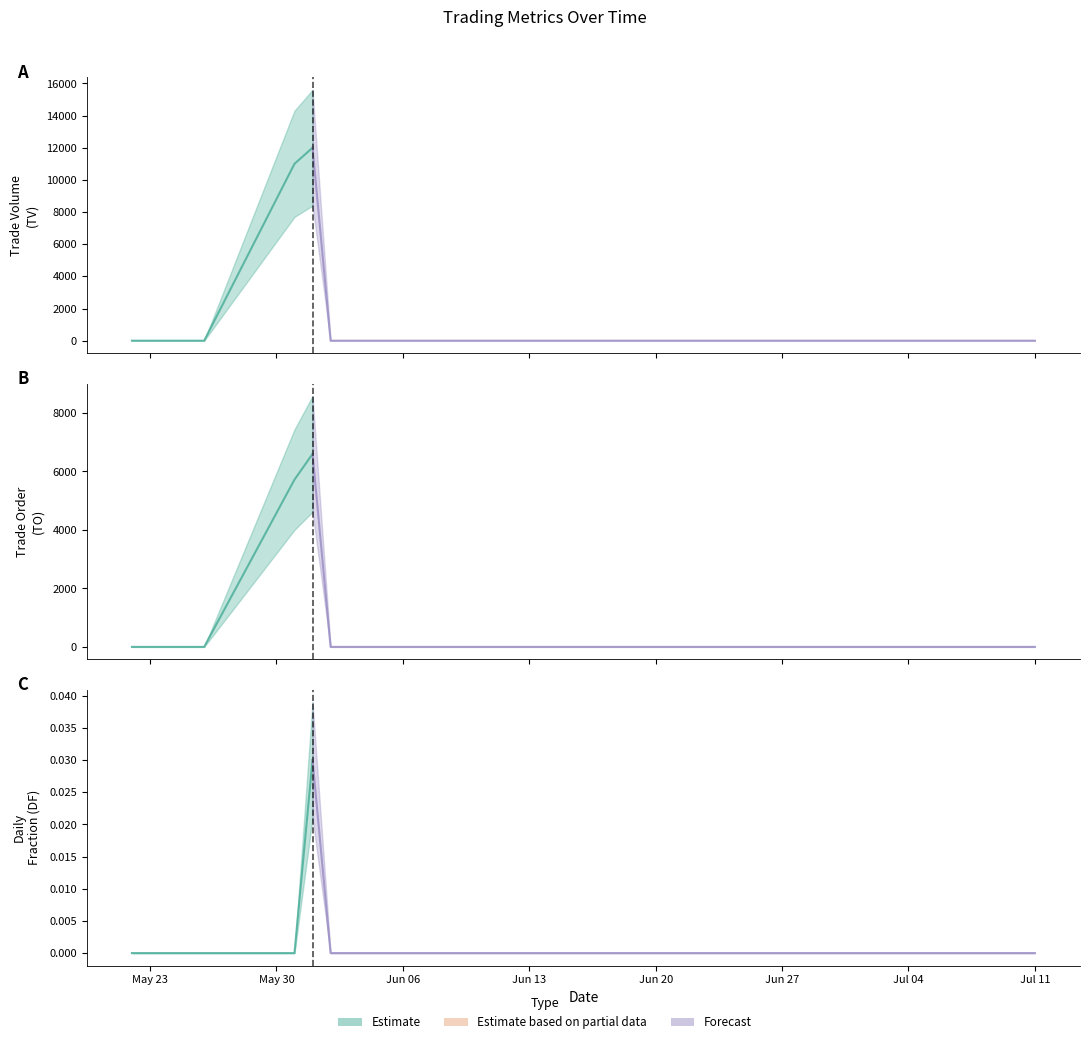

Does the chart display data point markers on the line(s)?

No